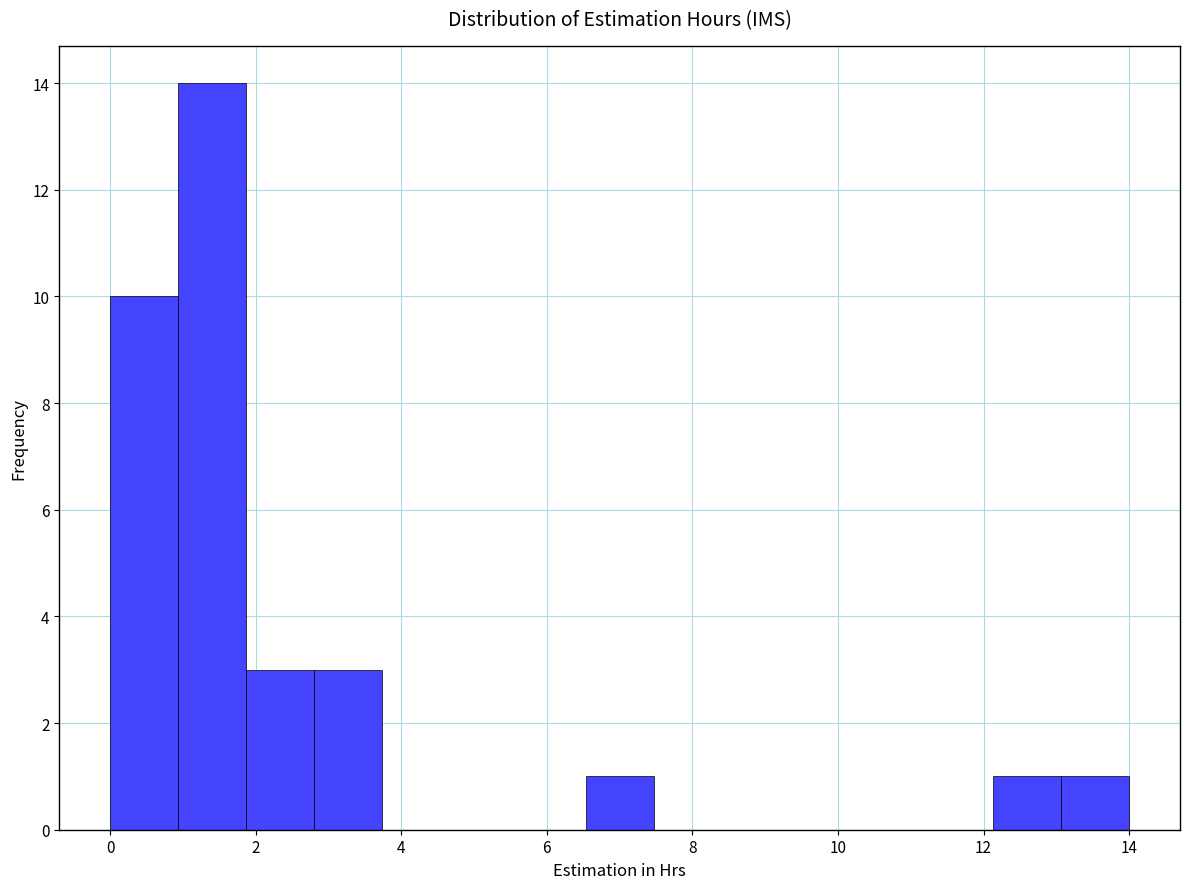

Reading left to right, list every bar in this chart as the range it spans on the x-axis followed by its height. Neither the bar edges nor the heights are printed on the chart, so give them approximately, as read against the axes.

0.0 to 1.0: 10
1.0 to 1.8: 14
1.8 to 2.8: 3
2.8 to 3.8: 3
3.8 to 4.6: 0
4.6 to 5.6: 0
5.6 to 6.6: 0
6.6 to 7.4: 1
7.4 to 8.4: 0
8.4 to 9.4: 0
9.4 to 10.2: 0
10.2 to 11.2: 0
11.2 to 12.2: 0
12.2 to 13.0: 1
13.0 to 14.0: 1